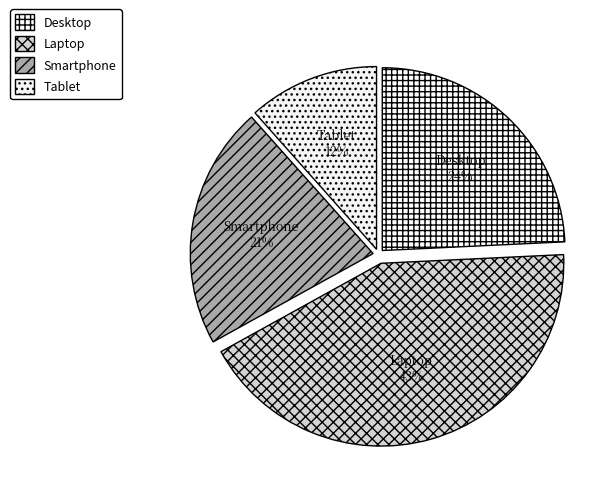

How many segments does this pie chart have?

4